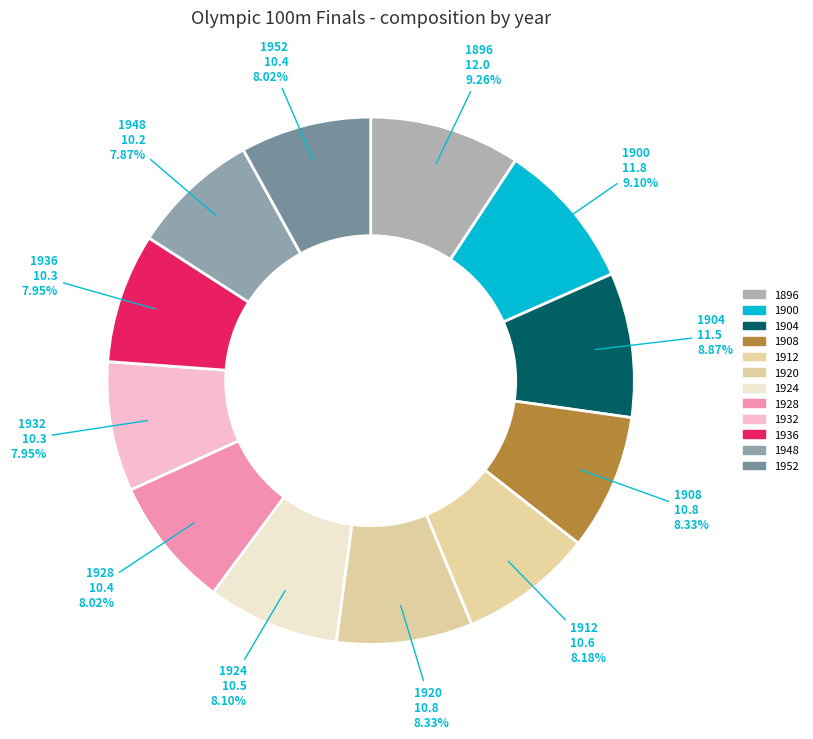

Count the number of slices in the pie.

12